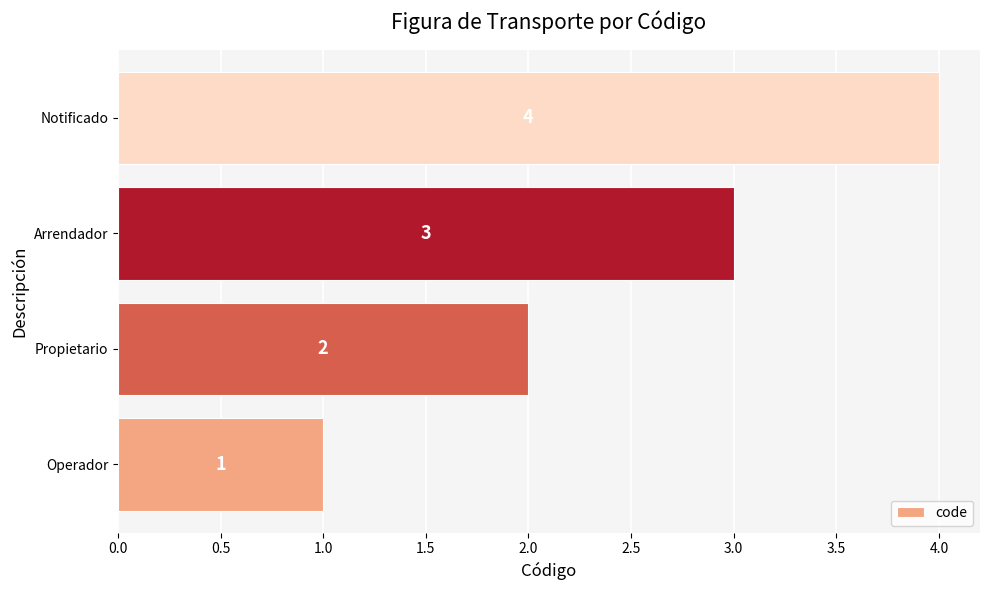

What is the sum of all values?

10